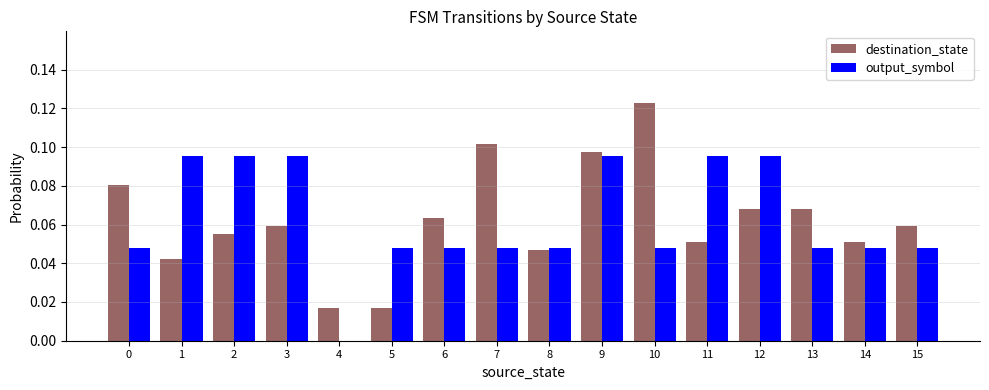

Which category has the highest value across all series?

10